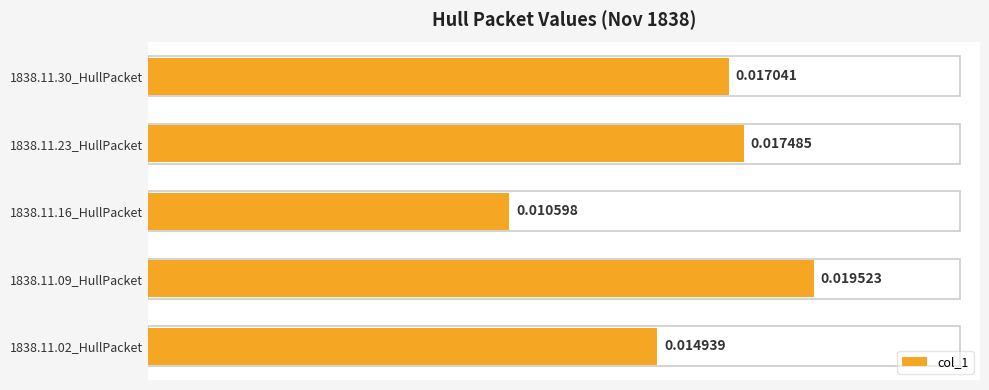

Rank the categories by value from lowest to highest.

1838.11.16_HullPacket, 1838.11.02_HullPacket, 1838.11.30_HullPacket, 1838.11.23_HullPacket, 1838.11.09_HullPacket